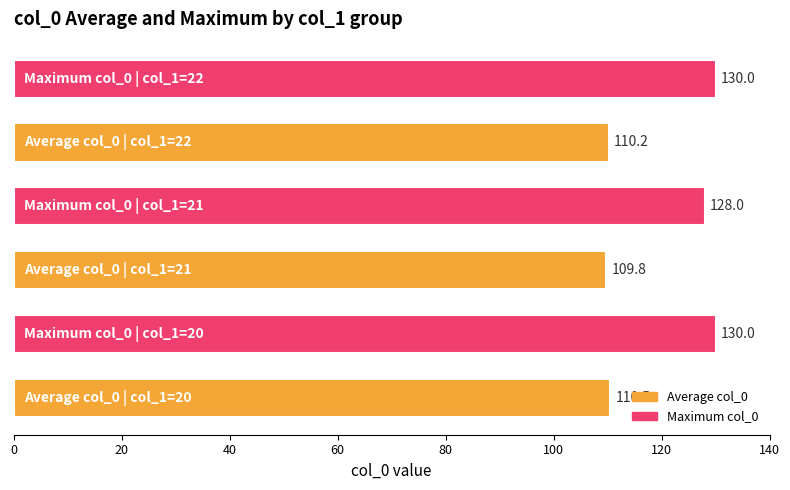

What is the maximum value shown in the chart?

130.0